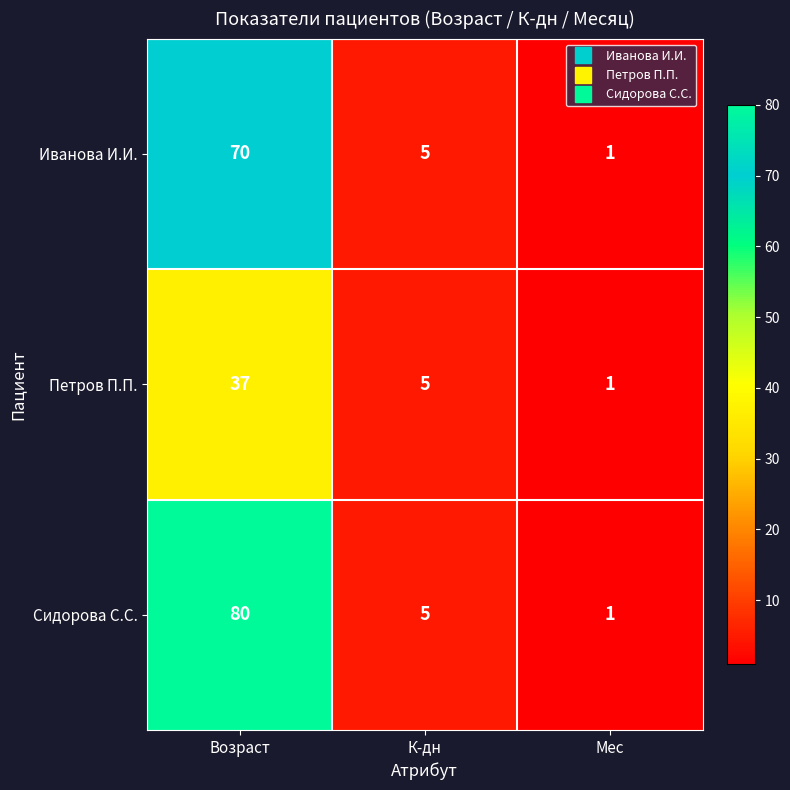

List the labels in order of Сидорова С.С. value, smallest first.

Мес, К-дн, Возраст